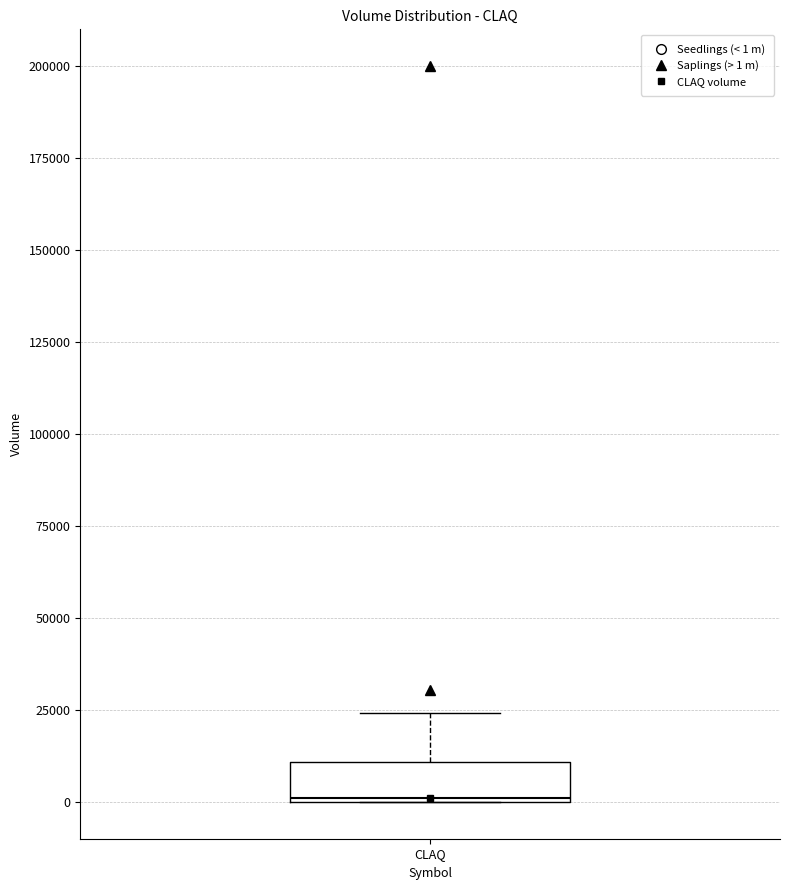

Read this box plot against the y-axis: the position of the median line, the range covered by the box, and the ends of both whiskers. The values are not printed on the chart, so give them approximately, as read against the axis.

median 0, box 0 to 10000, whiskers 0 to 25000